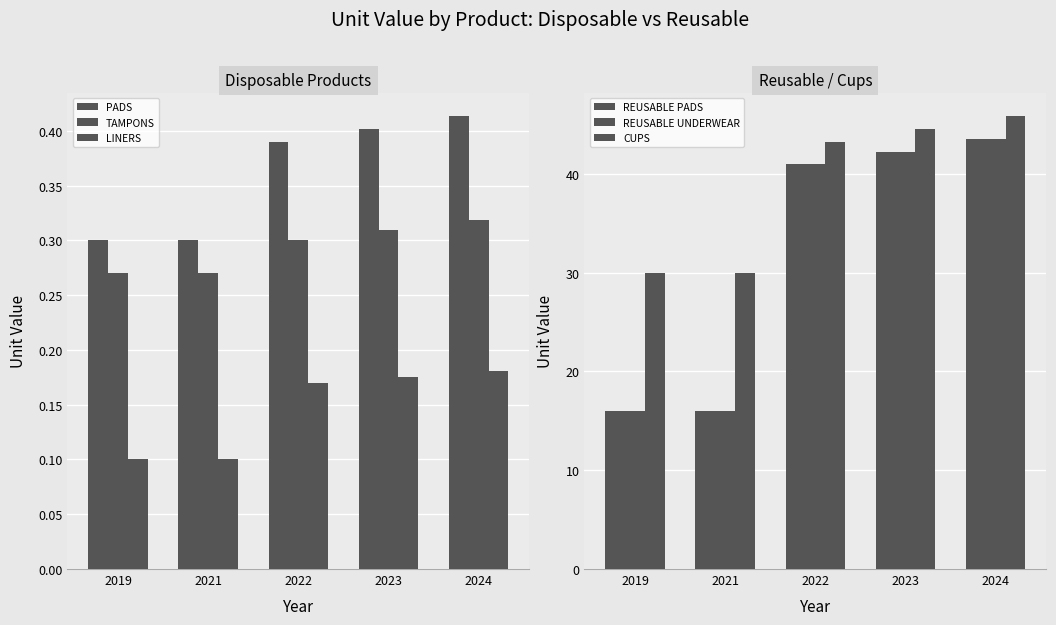

What is the value of the CUPS bar at the 2nd from the left?

30.0